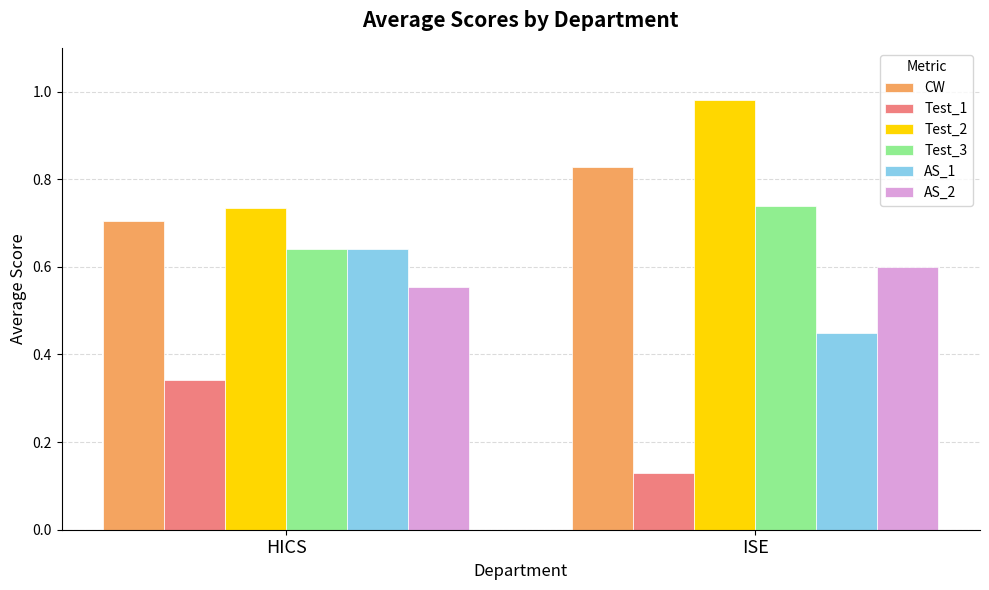

Which category has the highest value across all series?

ISE